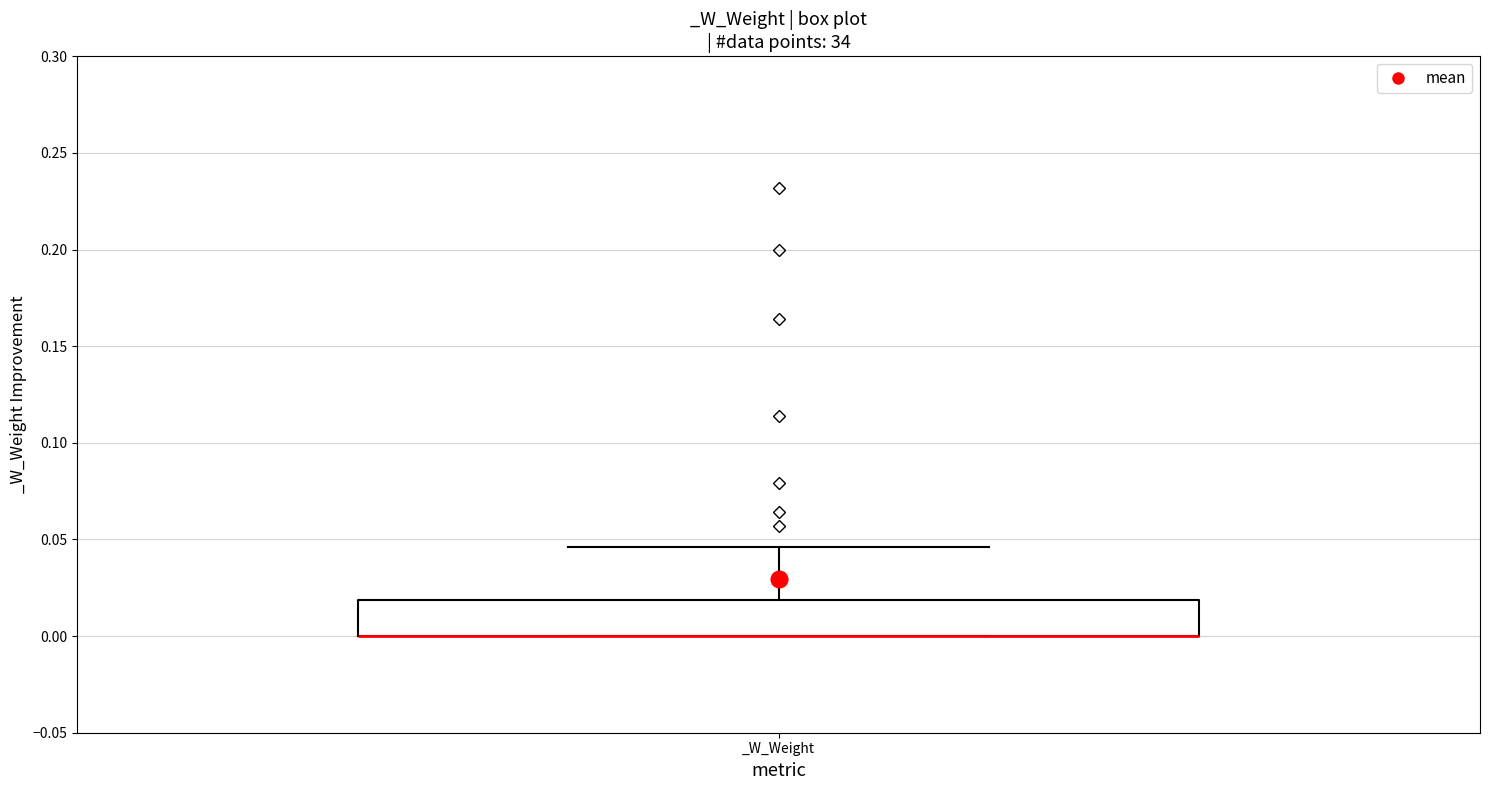

Where does the upper whisker of the box for _W_Weight end on the y-axis? The values are not printed on the chart, so give them approximately, as read against the axis.

0.045